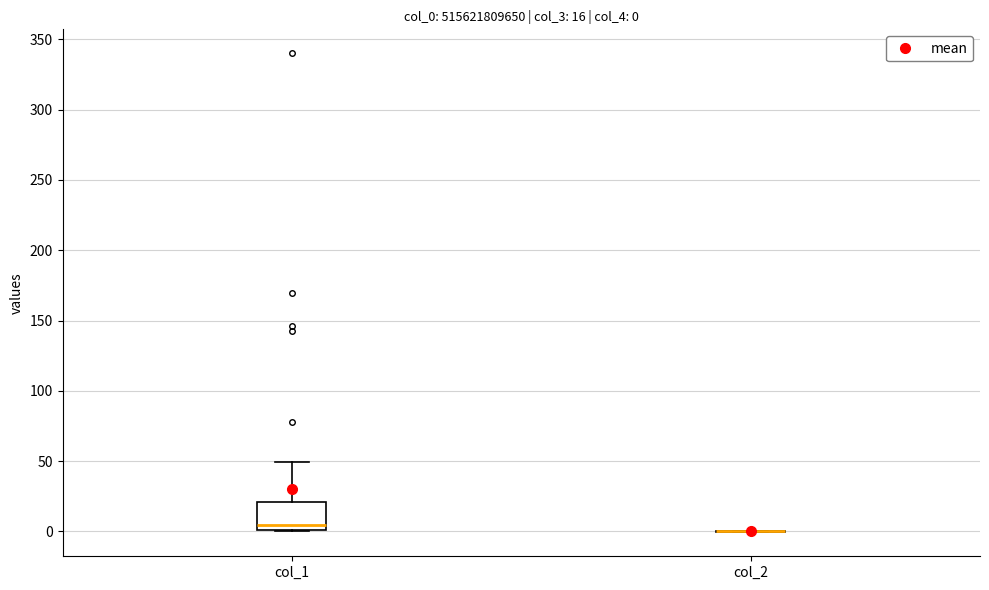

Which box is the tallest, from its lower edge to its upper edge?

col_1